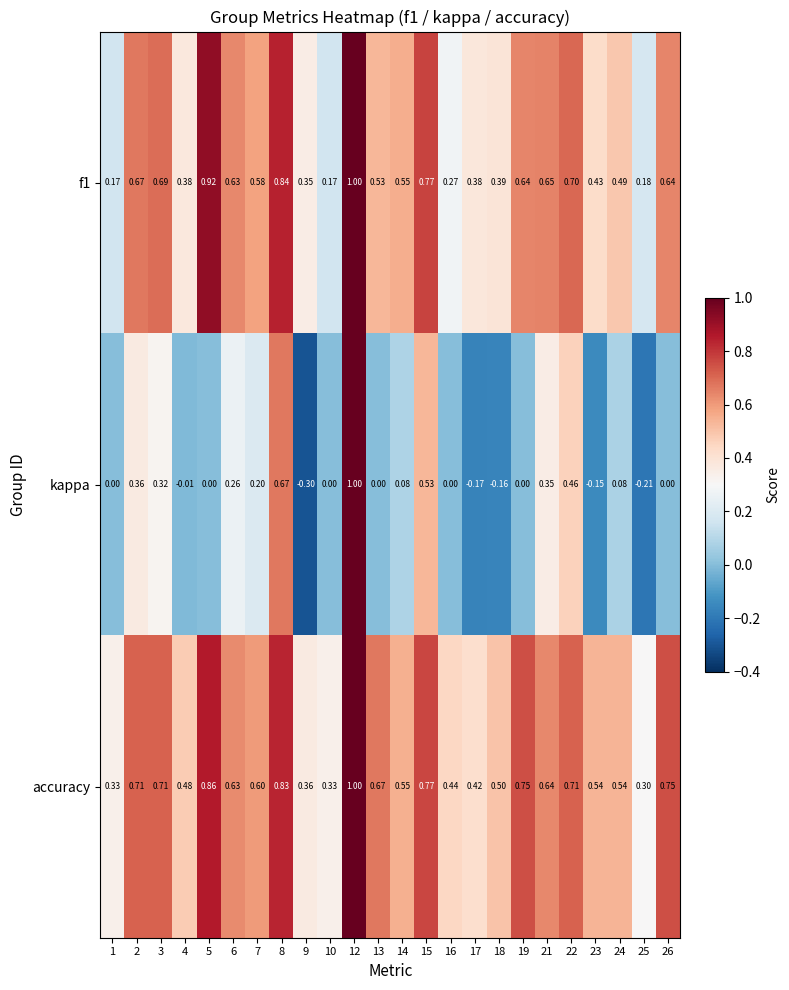

Is the value of f1 at 25 greater than the value of kappa at 7?

No